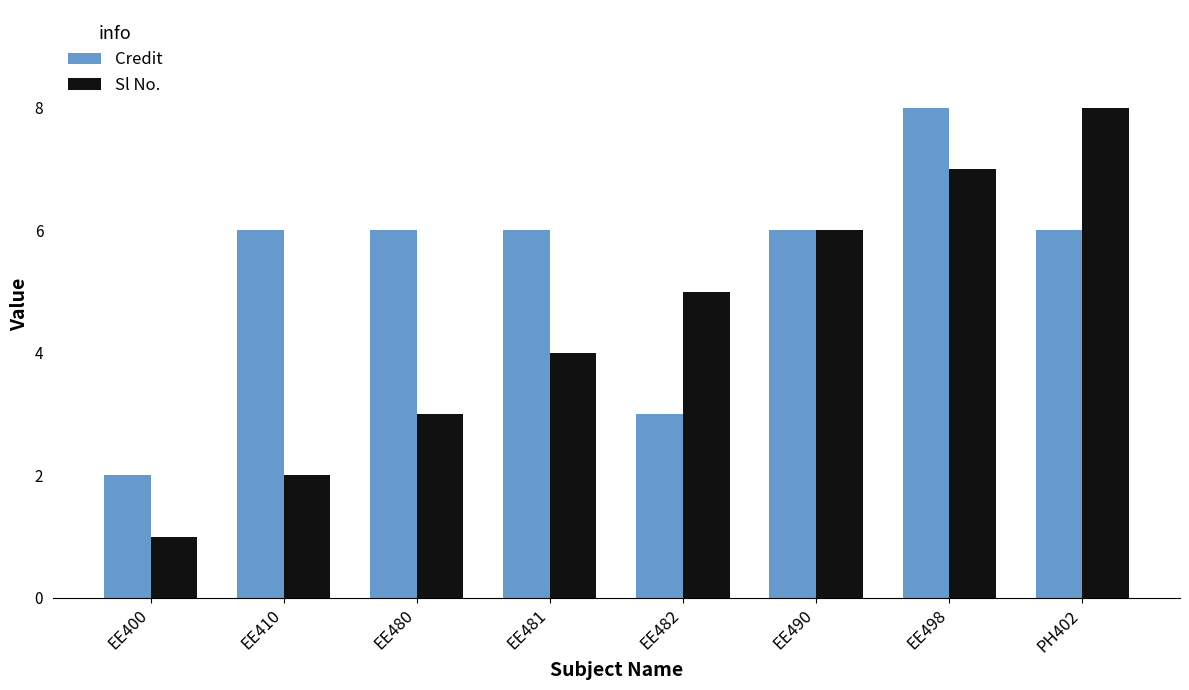

Which series changed the most between EE410 and PH402?

Sl No.